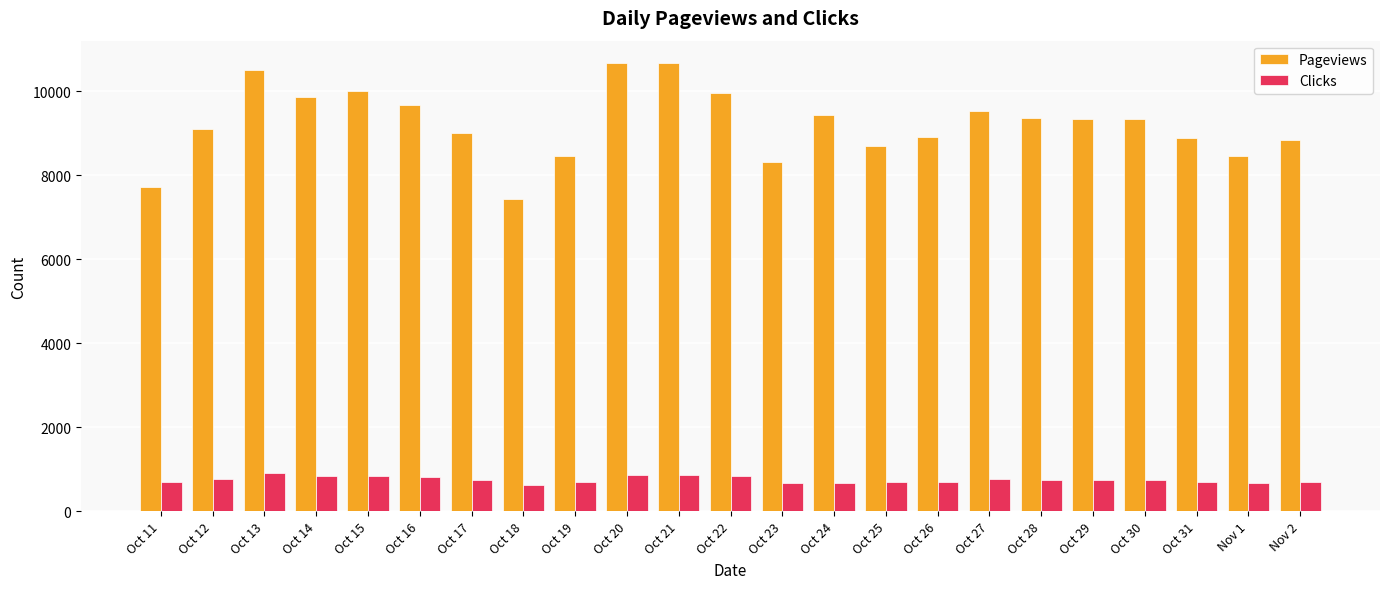

What are all the series names shown in the legend?

Pageviews, Clicks